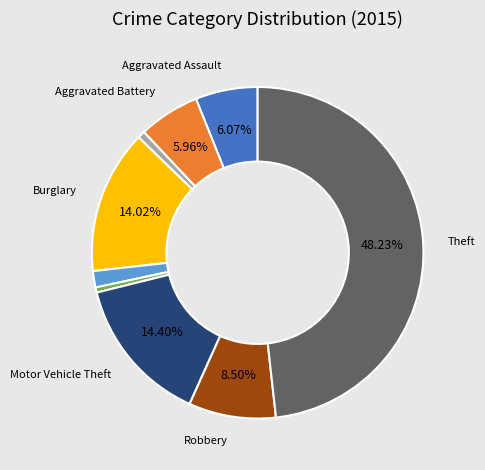

Is there any slice that represents more than half of the pie?

No